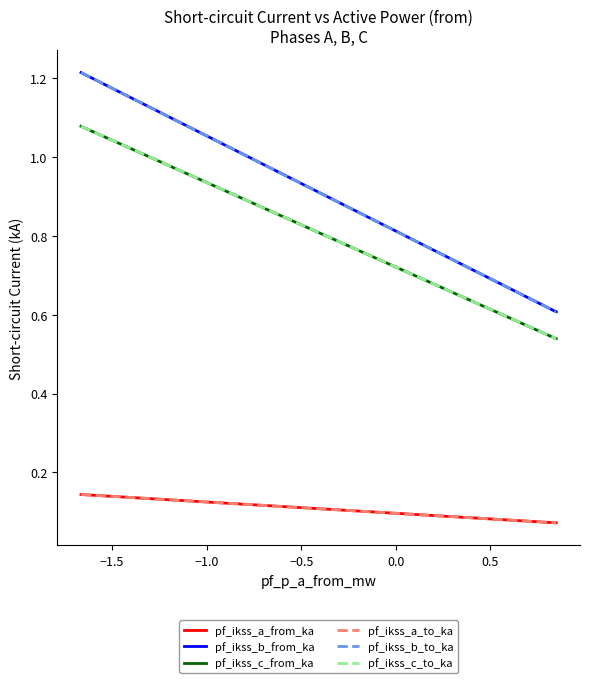

Does the chart have visible grid lines?

No